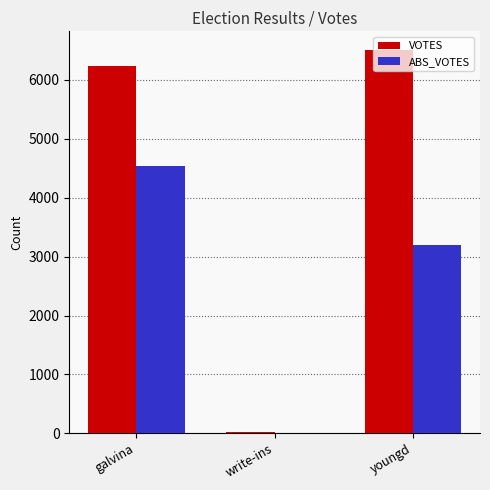

Reading left to right, transcribe all the data shown in this chart.

VOTES: 6231	20	6500
ABS_VOTES: 4531	0	3200